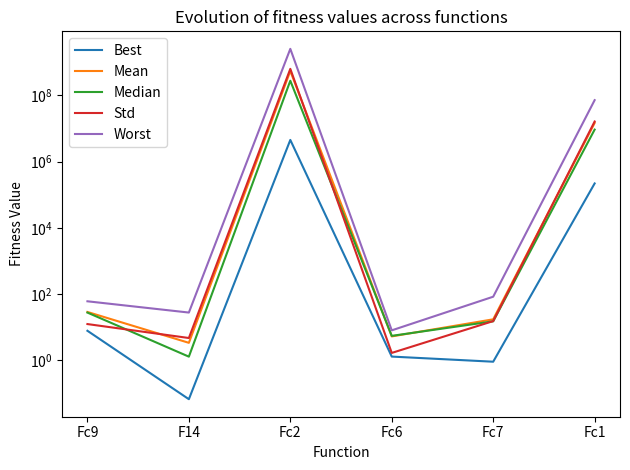

True or false: Std and Best cross at least once.

False